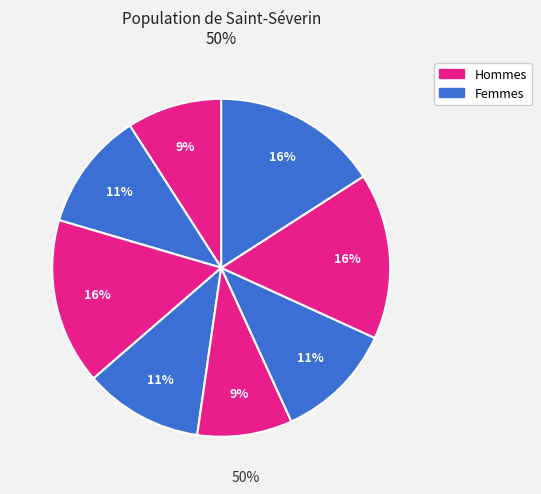

How many slices are in this pie chart?

8